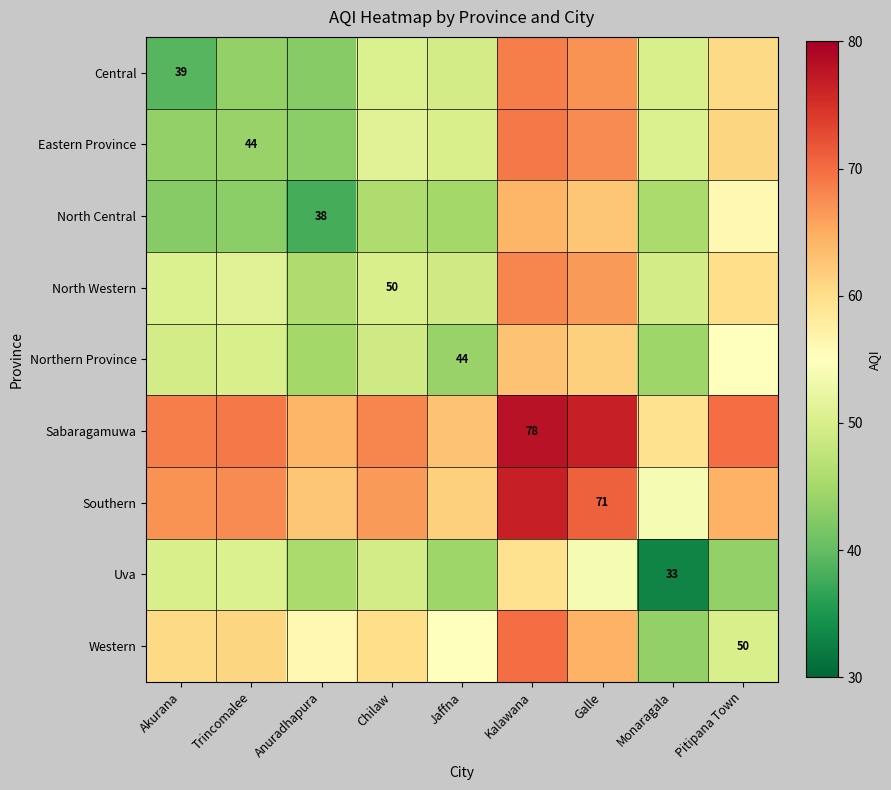

At which category is the sum across all series the highest?

Kalawana